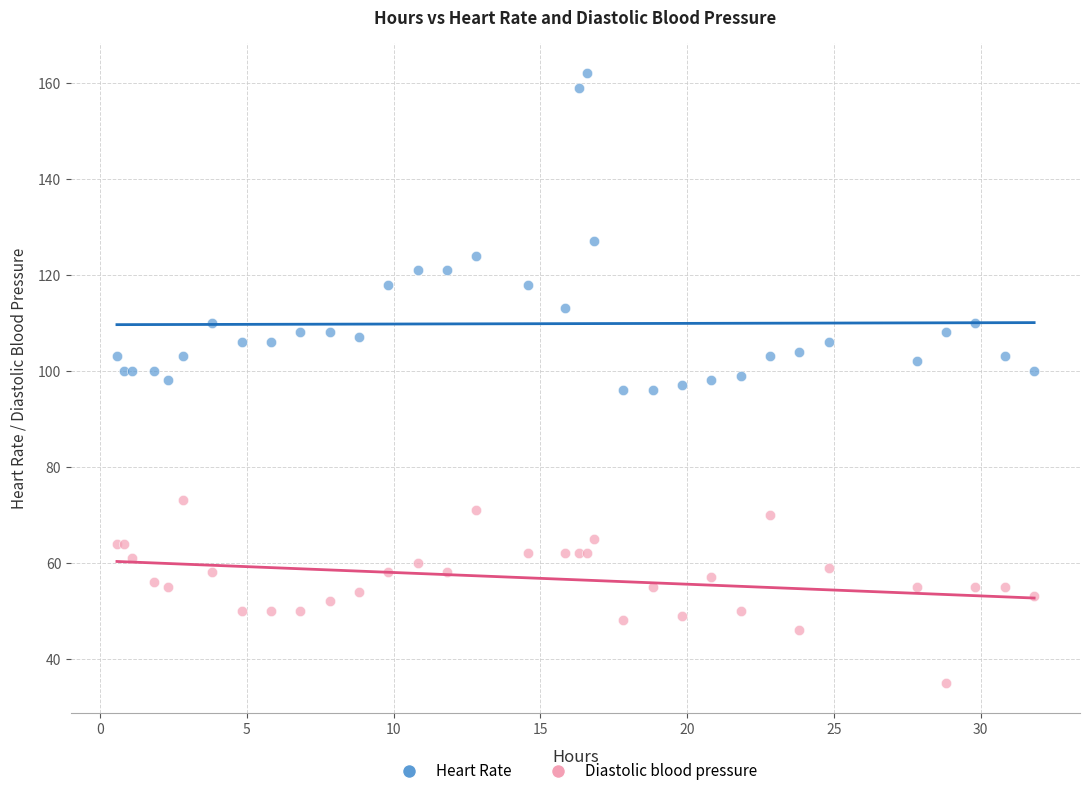

Which series reaches the minimum Y coordinate?

Diastolic blood pressure